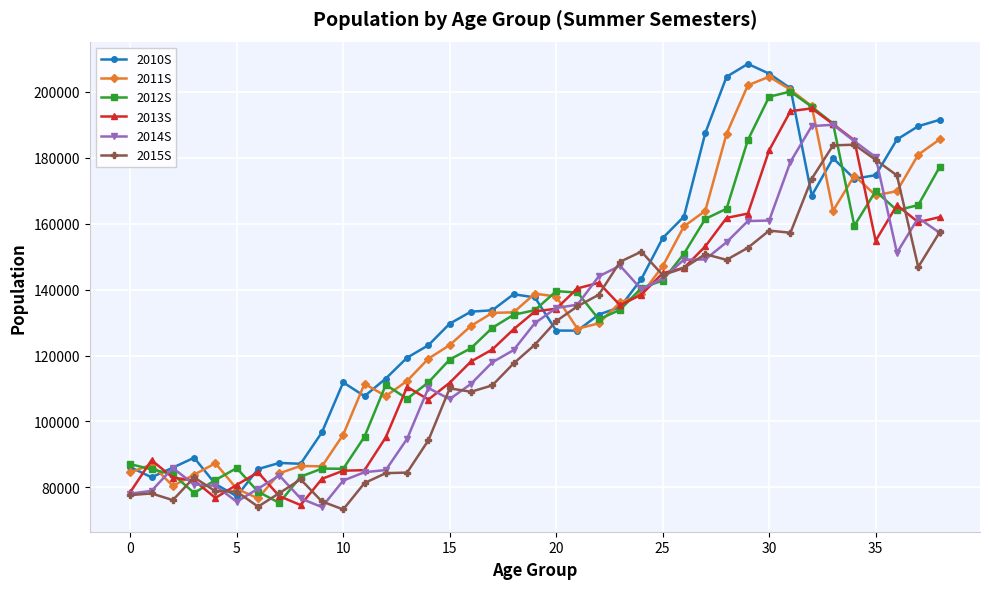

Which series has the widest spread of values?

2010S